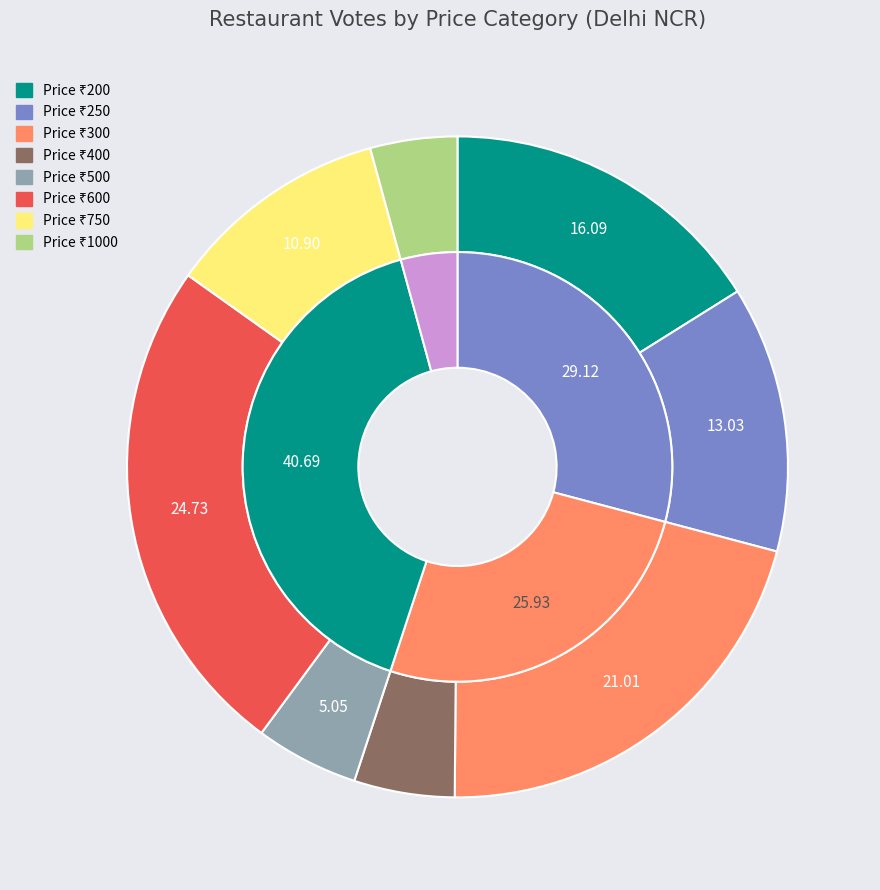

Count the number of slices in the pie.

8